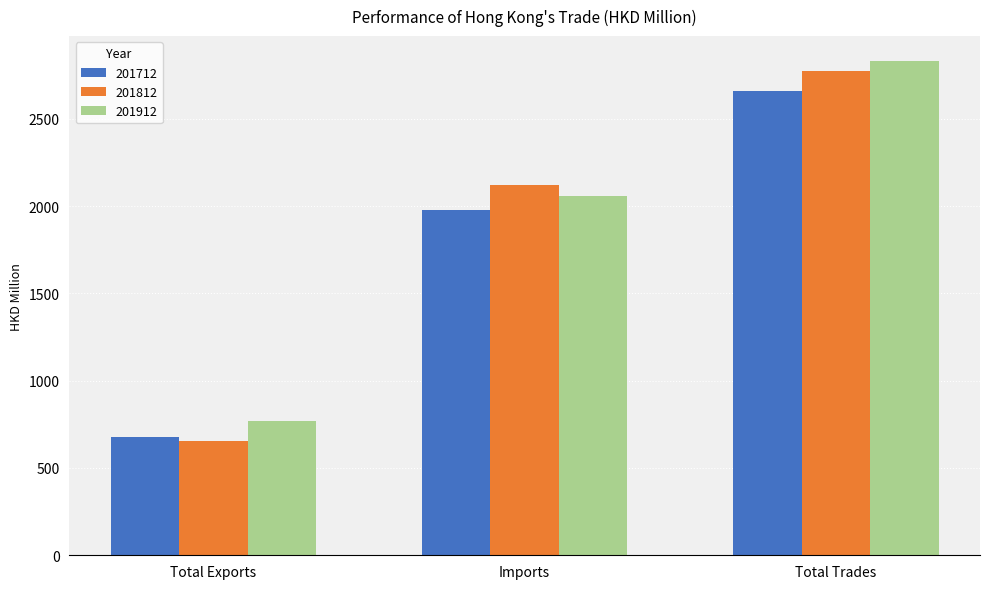

How many bars are there in each group?

3